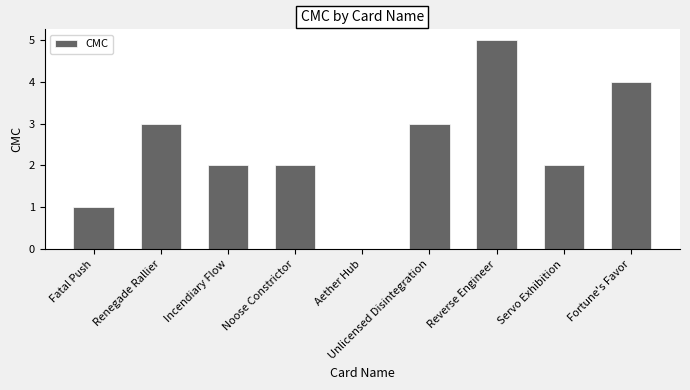

Count the number of data series in this chart.

1